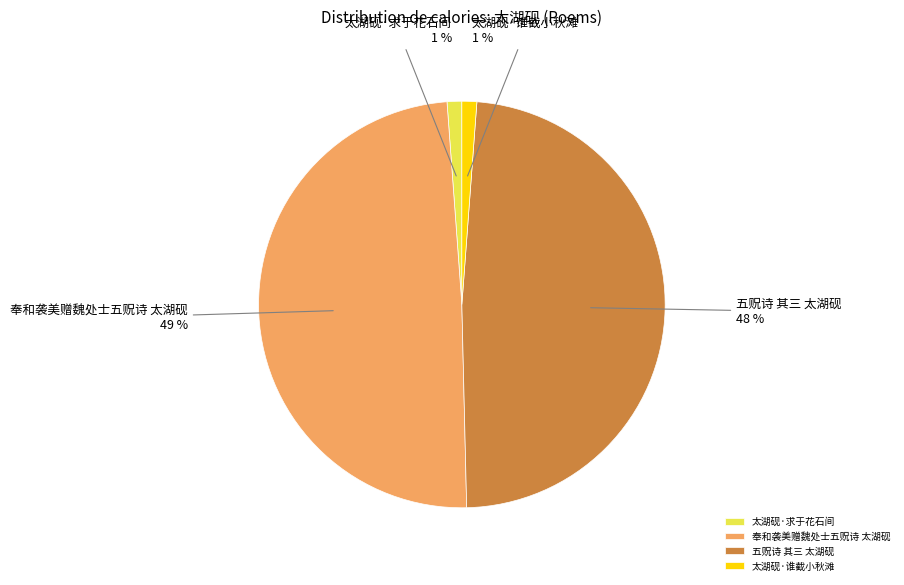

Between 奉和袭美赠魏处士五贶诗 太湖砚 and 太湖砚·谁截小秋滩, which is larger?

奉和袭美赠魏处士五贶诗 太湖砚